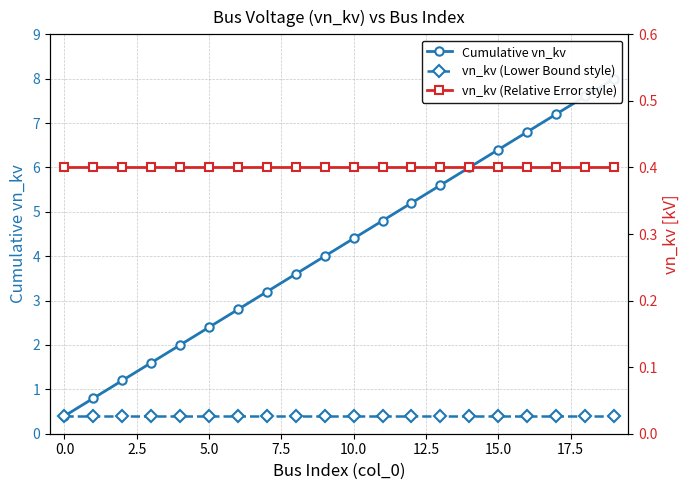

Reading left to right, extract all data points from this chart.

Cumulative vn_kv: 0.4	0.8	1.2	1.6	2.0	2.4	2.8	3.2	3.6	4.0	4.4	4.8	5.2	5.6	6.0	6.4	6.8	7.2	7.6	8.0
vn_kv (Lower Bound style): 0.4	0.4	0.4	0.4	0.4	0.4	0.4	0.4	0.4	0.4	0.4	0.4	0.4	0.4	0.4	0.4	0.4	0.4	0.4	0.4
vn_kv (Relative Error style): 0.4	0.4	0.4	0.4	0.4	0.4	0.4	0.4	0.4	0.4	0.4	0.4	0.4	0.4	0.4	0.4	0.4	0.4	0.4	0.4